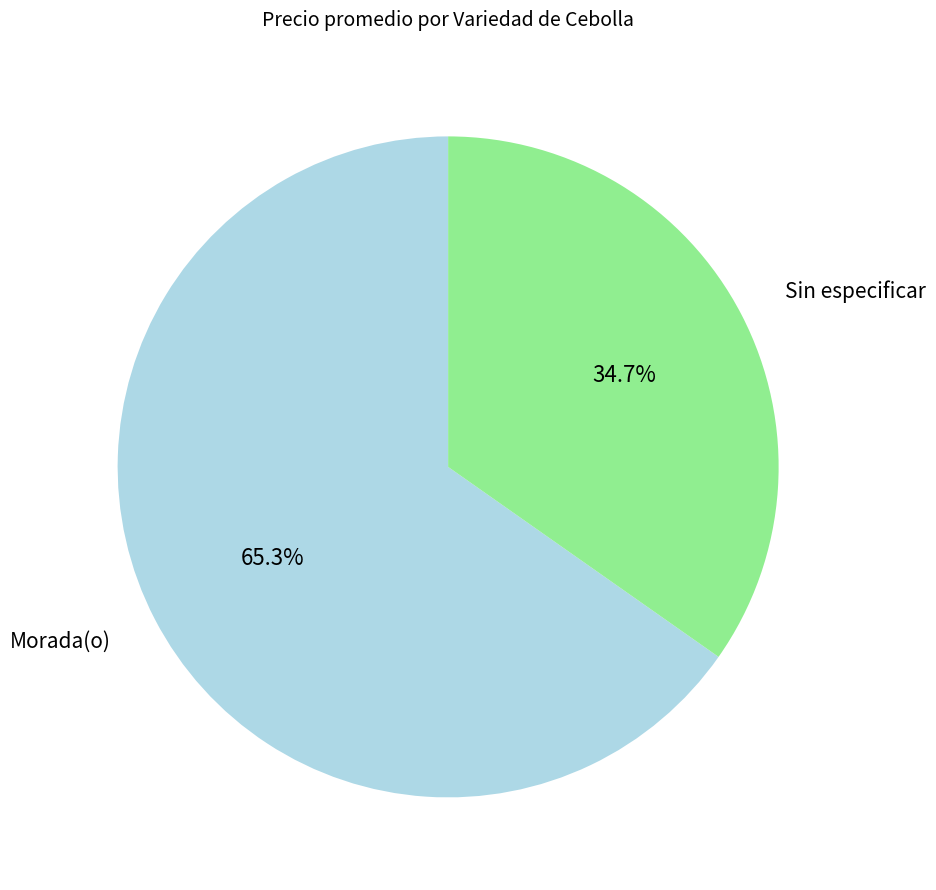

How many slices are in this pie chart?

2